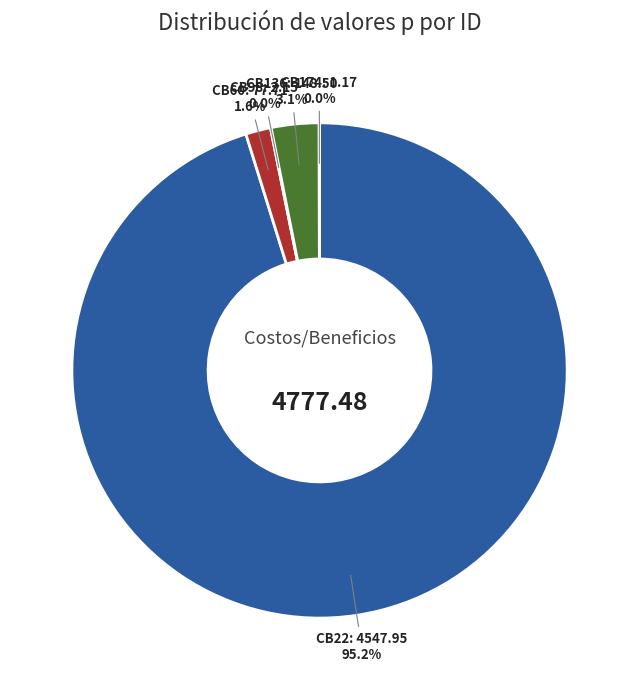

To the nearest percent, what is the difference between the largest and smallest slice percentages?

95%